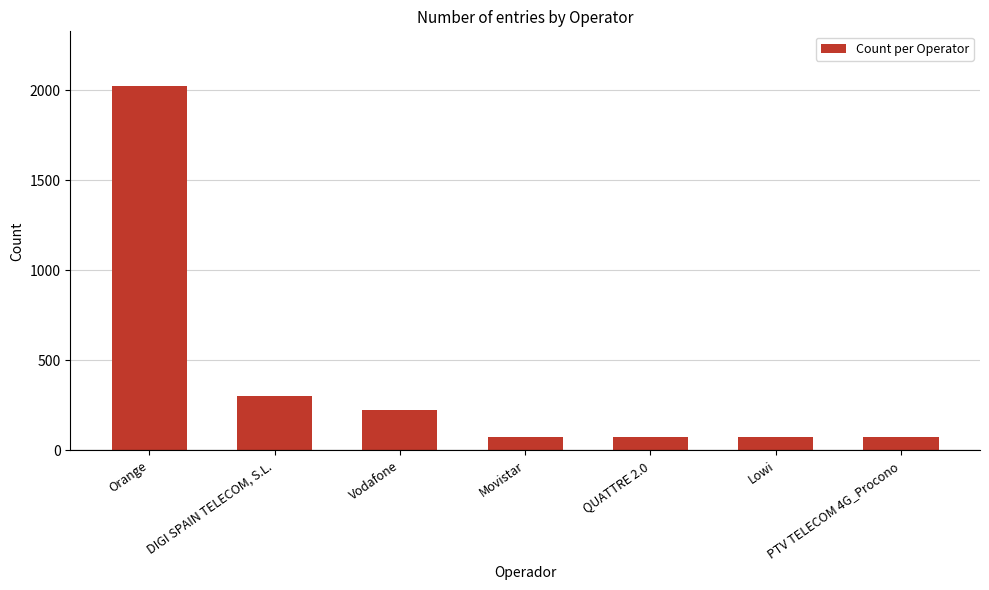

What is the maximum value shown in the chart?

2024